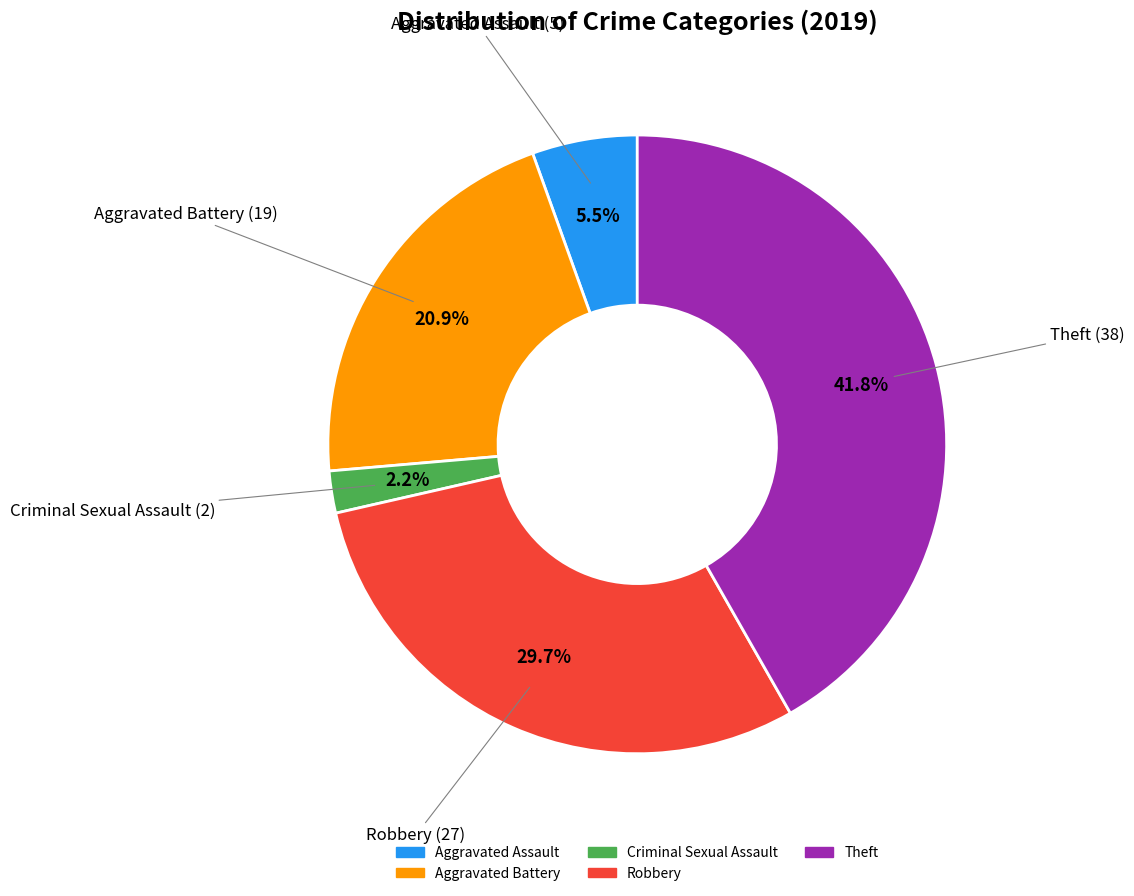

Is there any slice that represents more than half of the pie?

No